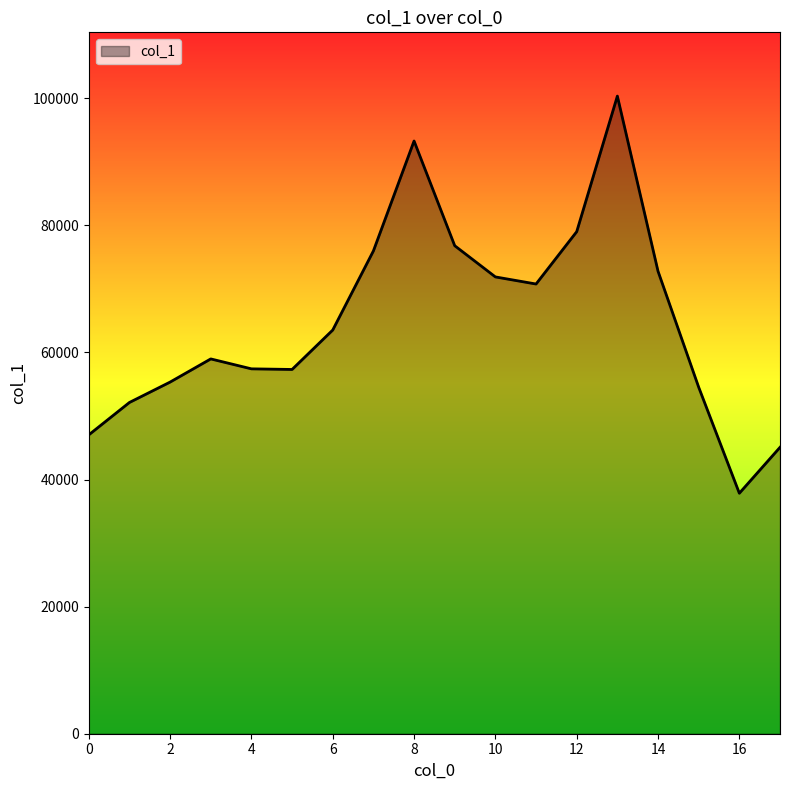

What is the smallest value displayed?

37843